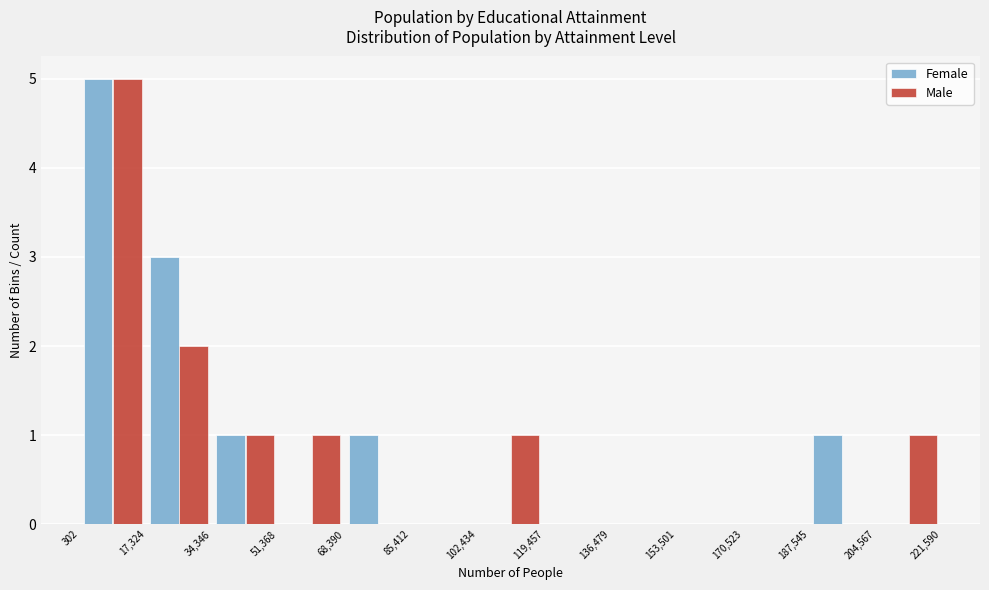

What is the height of the Male bar covering 204,567 to 221,590 on the x-axis? The values are not printed on the chart, so give them approximately, as read against the axis.

1